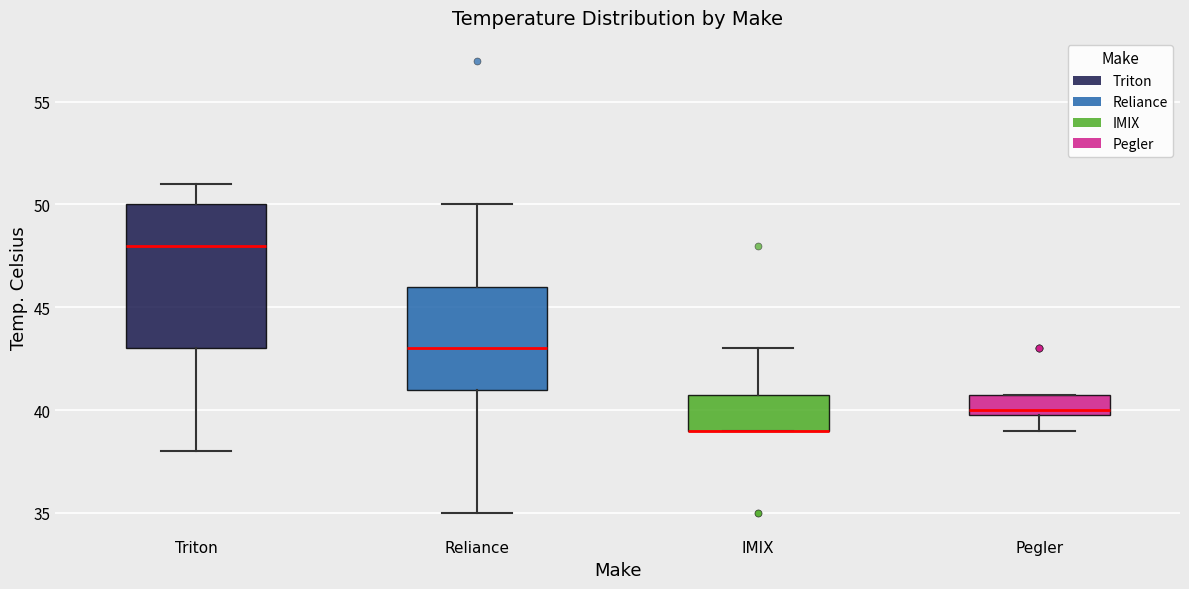

Where is the upper edge of the box for Reliance on the y-axis? The values are not printed on the chart, so give them approximately, as read against the axis.

46